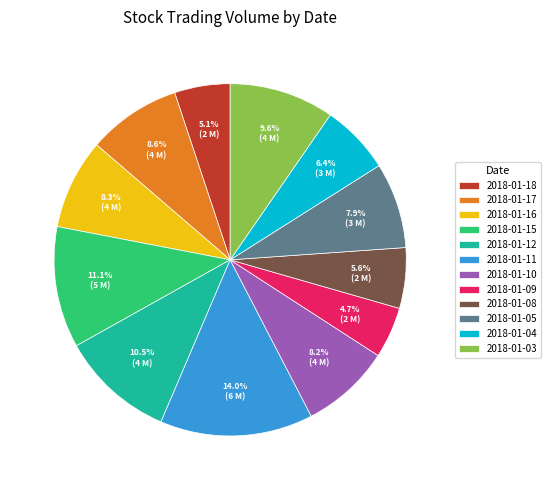

Is it true that 2018-01-10 is 20% of the pie?

False